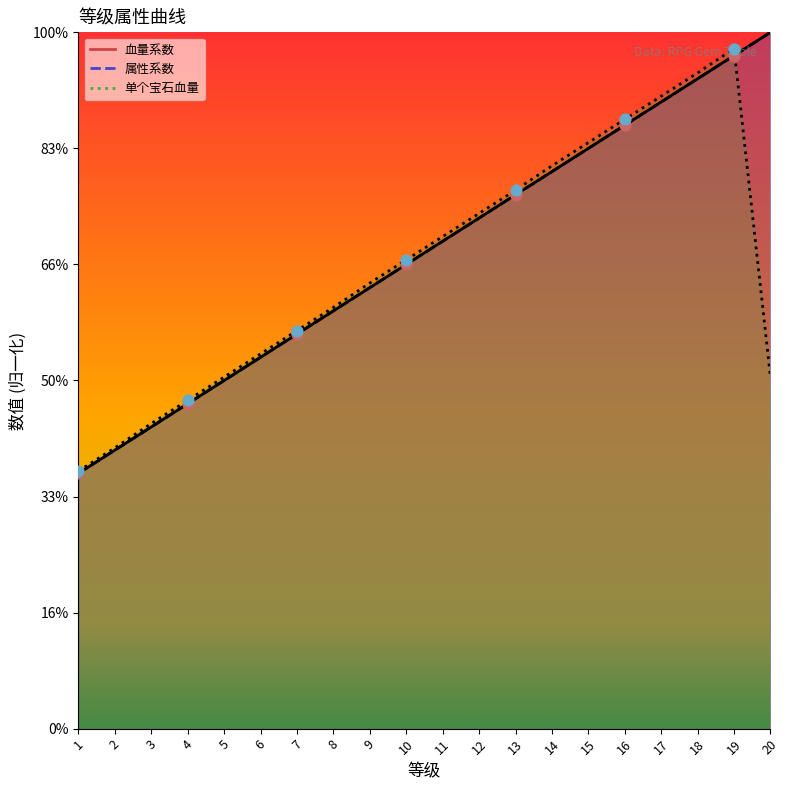

Which series contains the lowest Y value?

血量系数